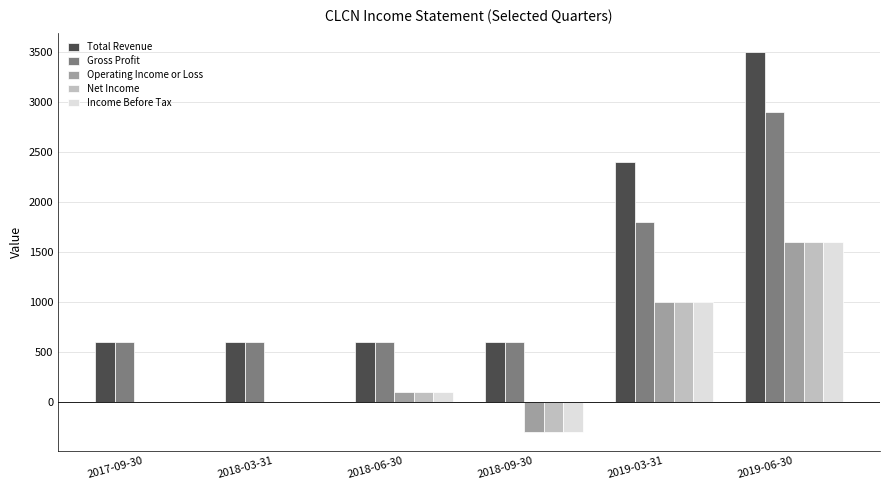

Which series has the largest total across all categories?

Total Revenue